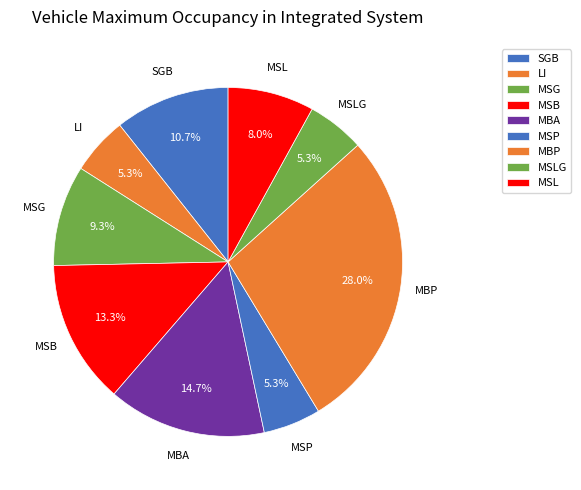

How many slices are in this pie chart?

9